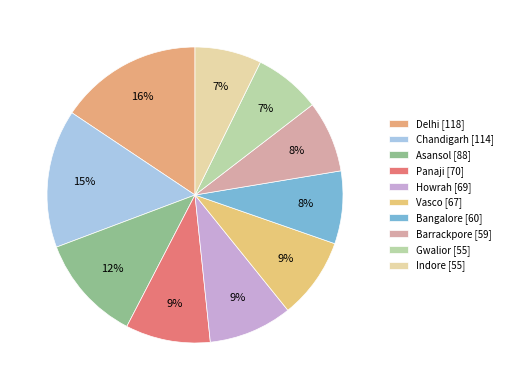

Count the number of slices in the pie.

10